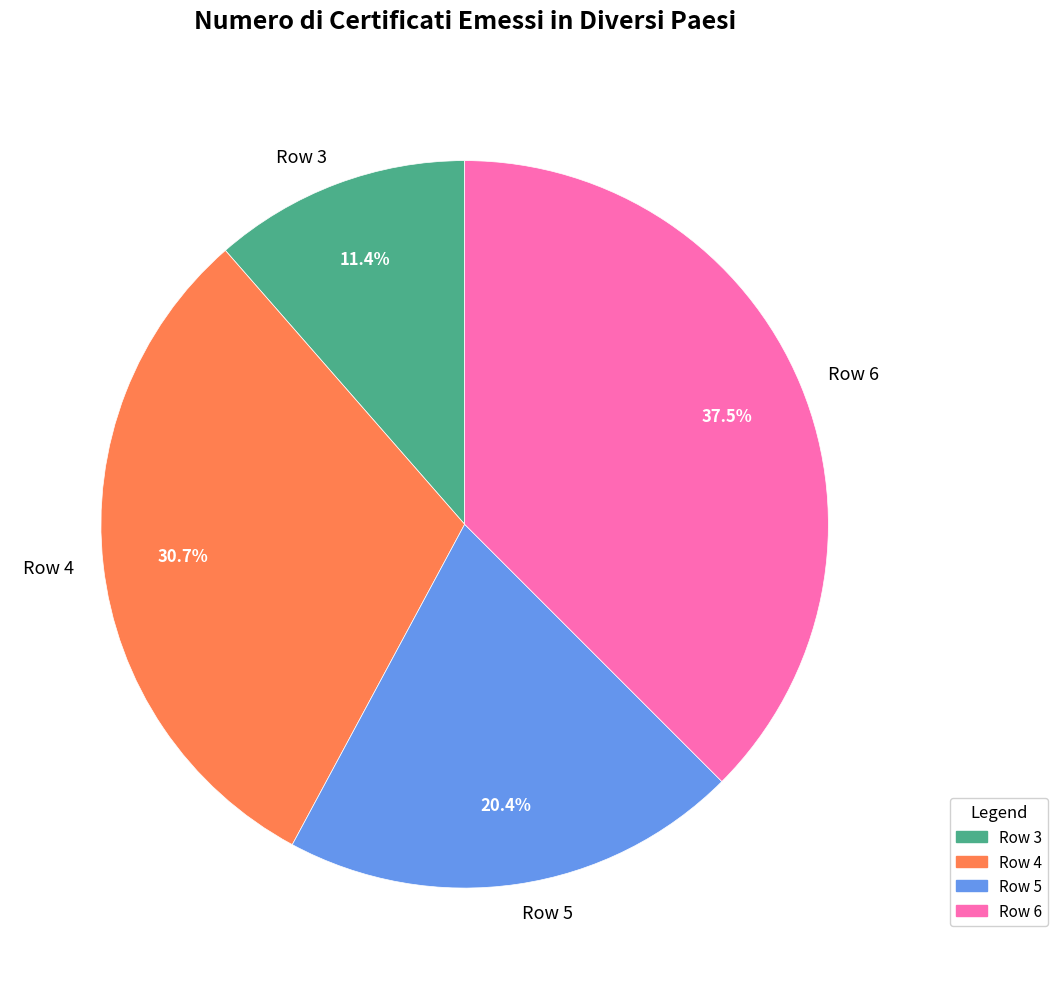

Which has a higher value, Row 3 or Row 5?

Row 5